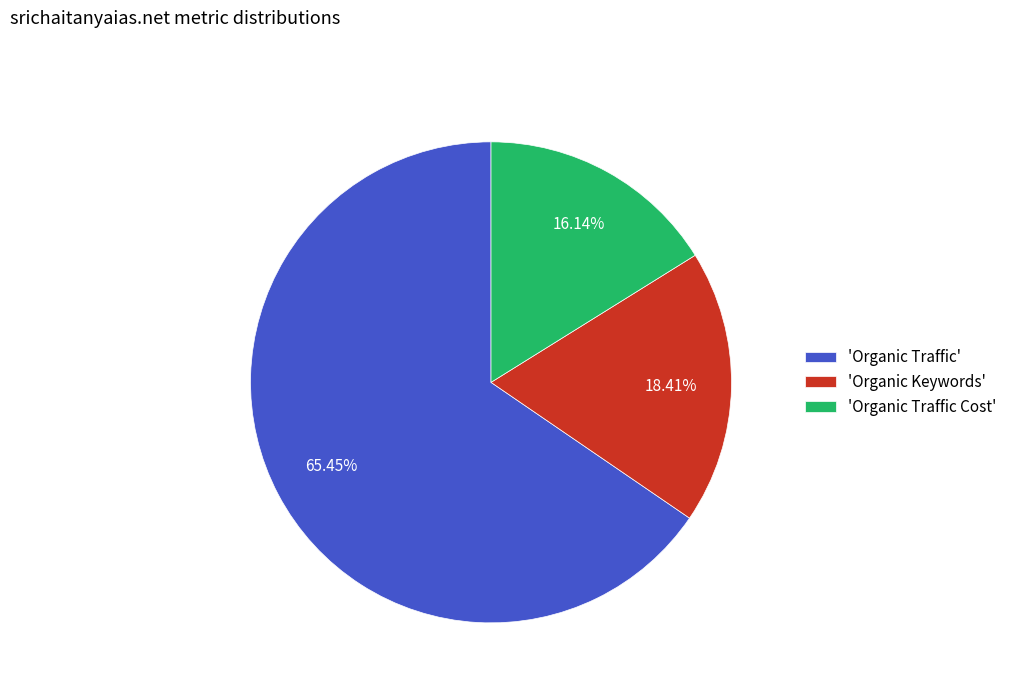

Does any single category account for the majority?

Yes